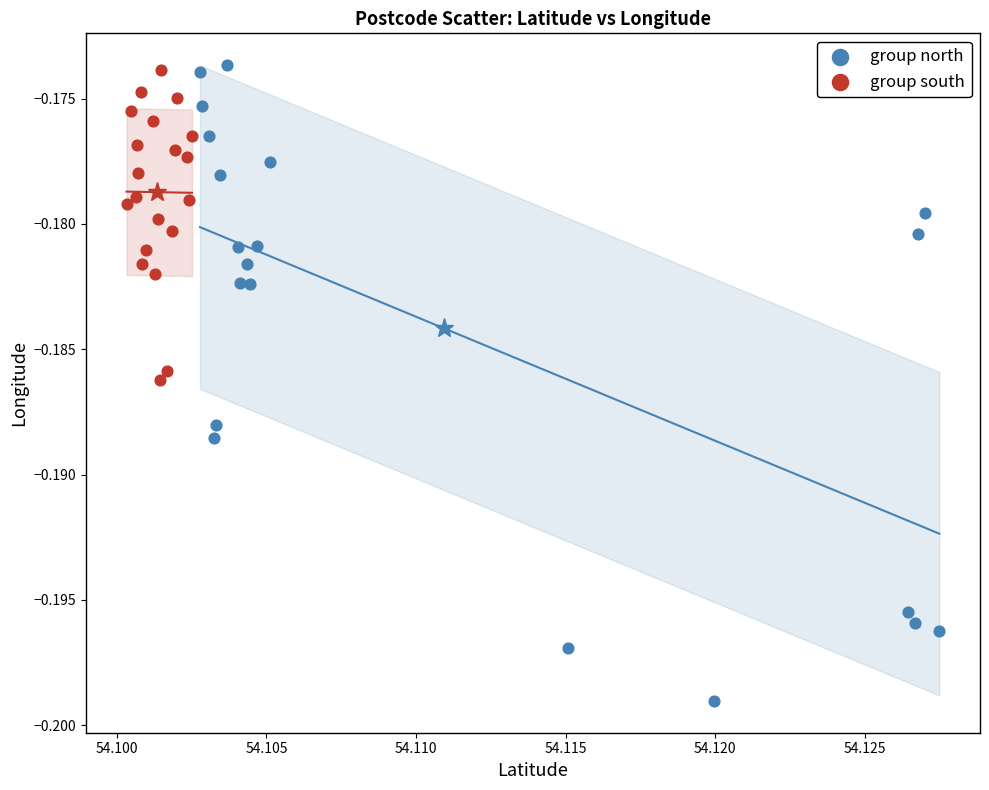

What are all the series names shown in the legend?

group north, group south